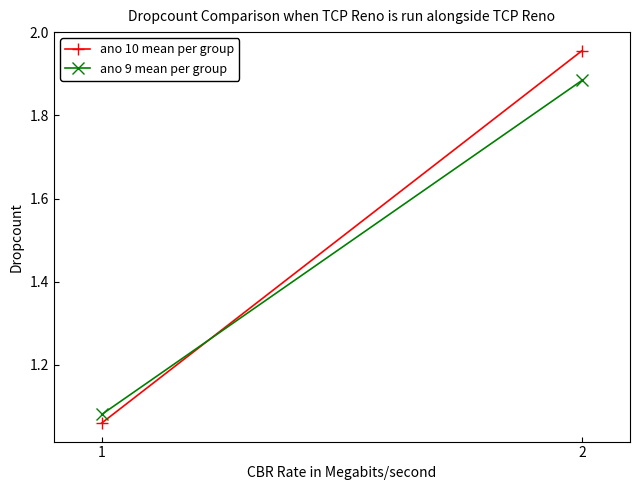

Is this an area chart (filled region under the line)?

No